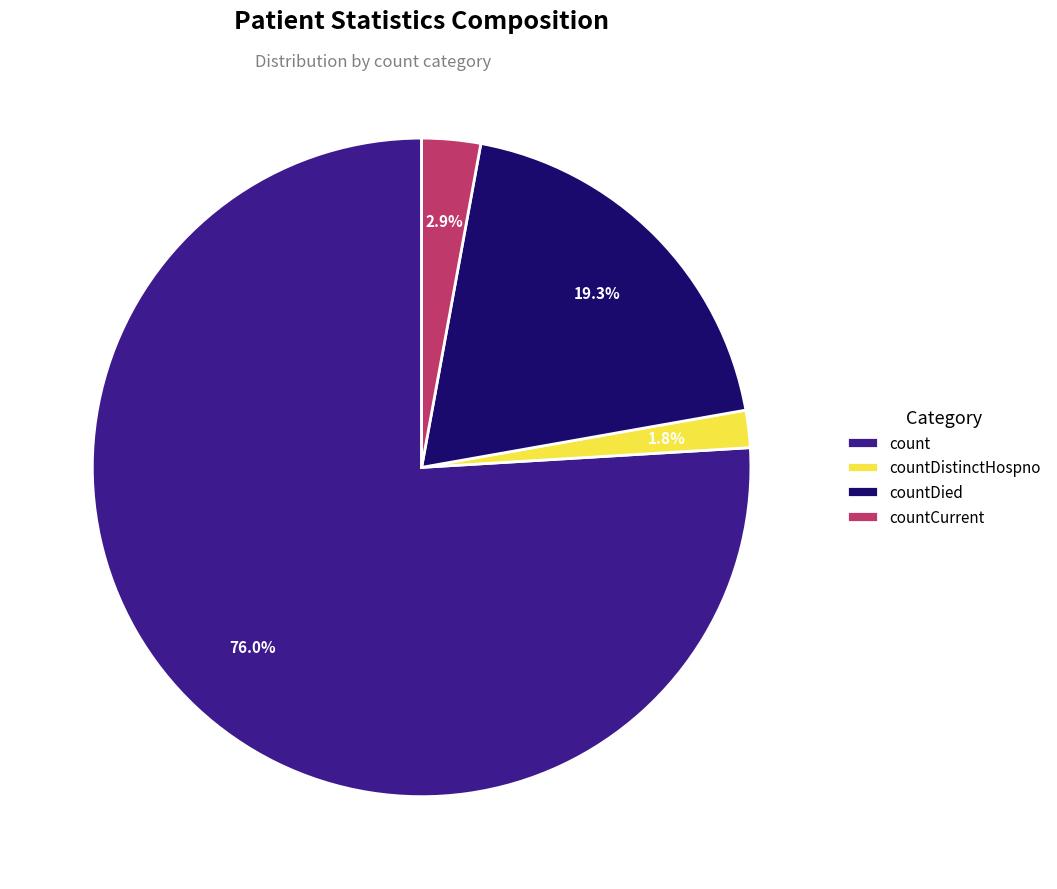

Rank the categories by value from highest to lowest.

count, countDied, countCurrent, countDistinctHospno